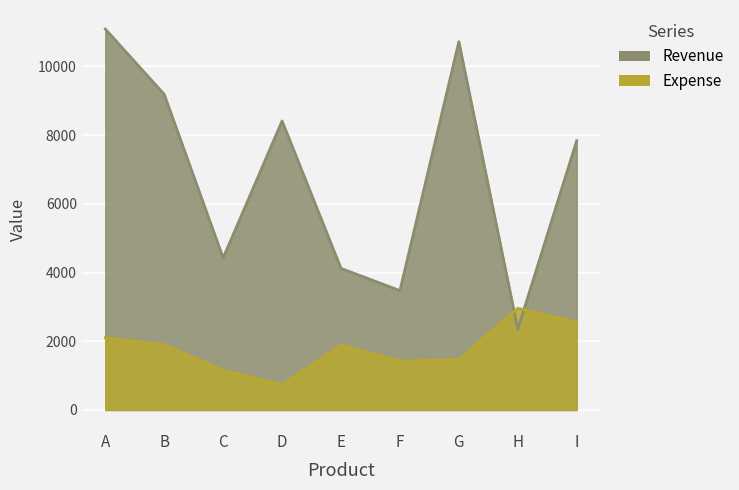

The value of Expense at A is 599. True or false?

False